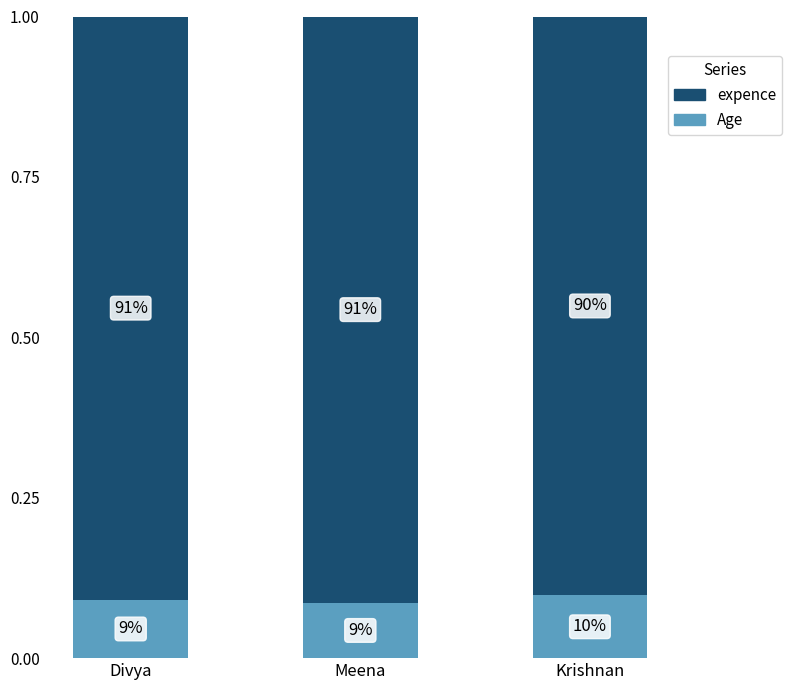

How many bars are there in total?

3